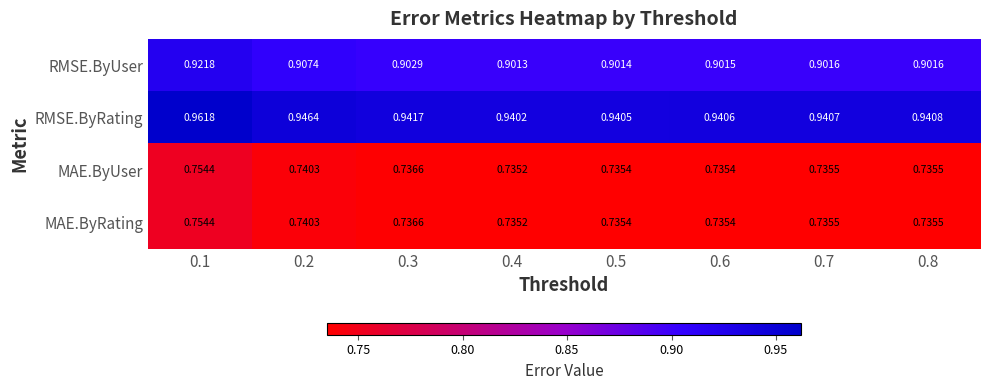

Between 0.3 and 0.5, which series saw the biggest shift?

RMSE.ByUser